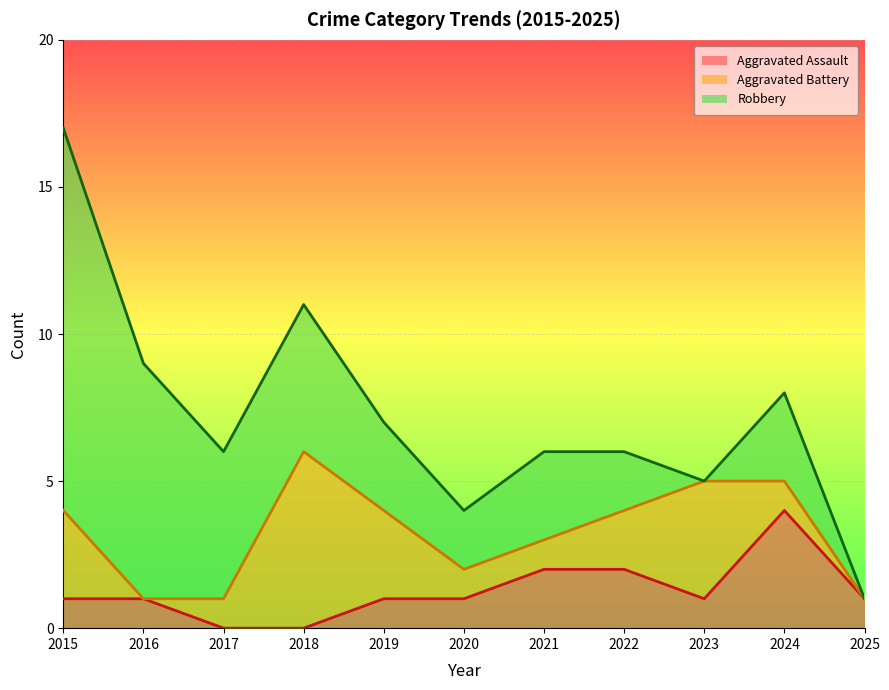

True or false: Aggravated Assault has a value of 4 at 2024.

True